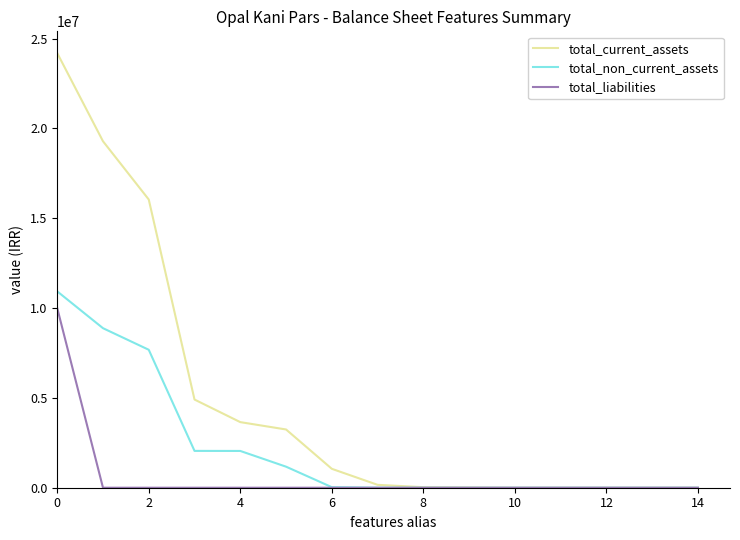

What is the highest value of the total_liabilities series?

10000000